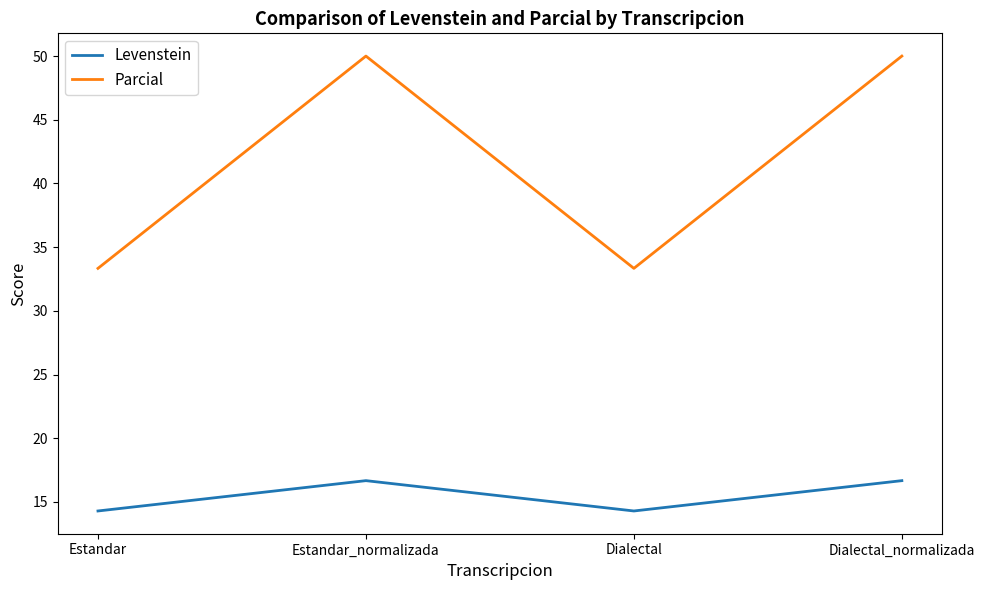

Read the Parcial value at Dialectal.

33.3